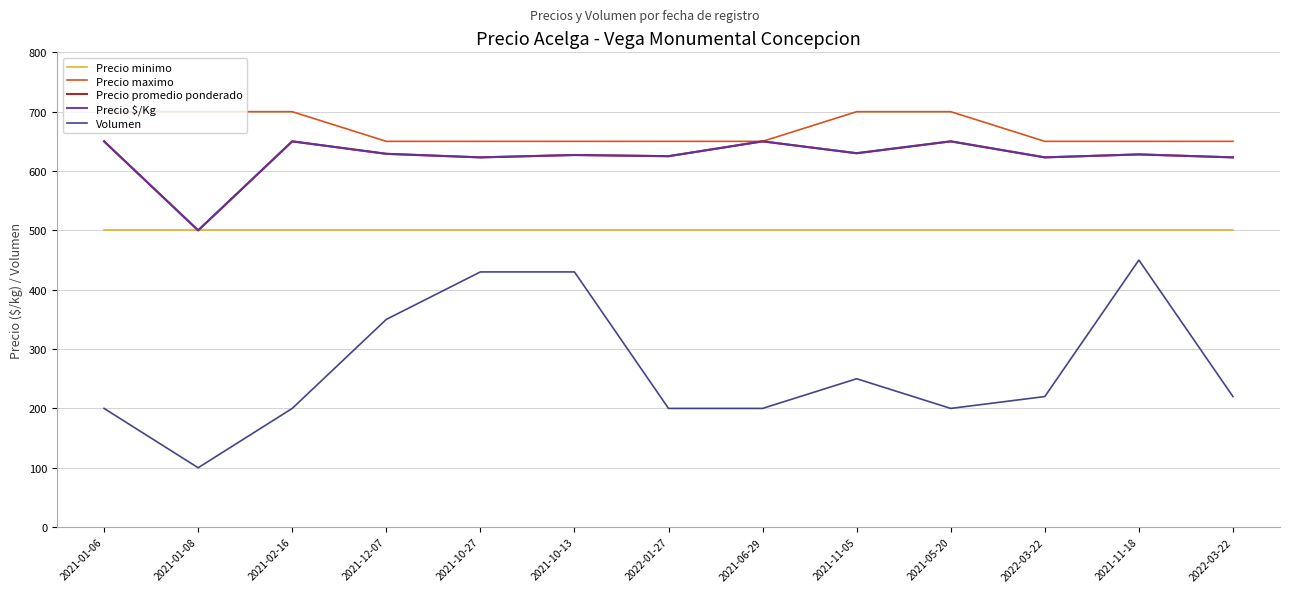

Which series has the largest total across all categories?

Precio maximo